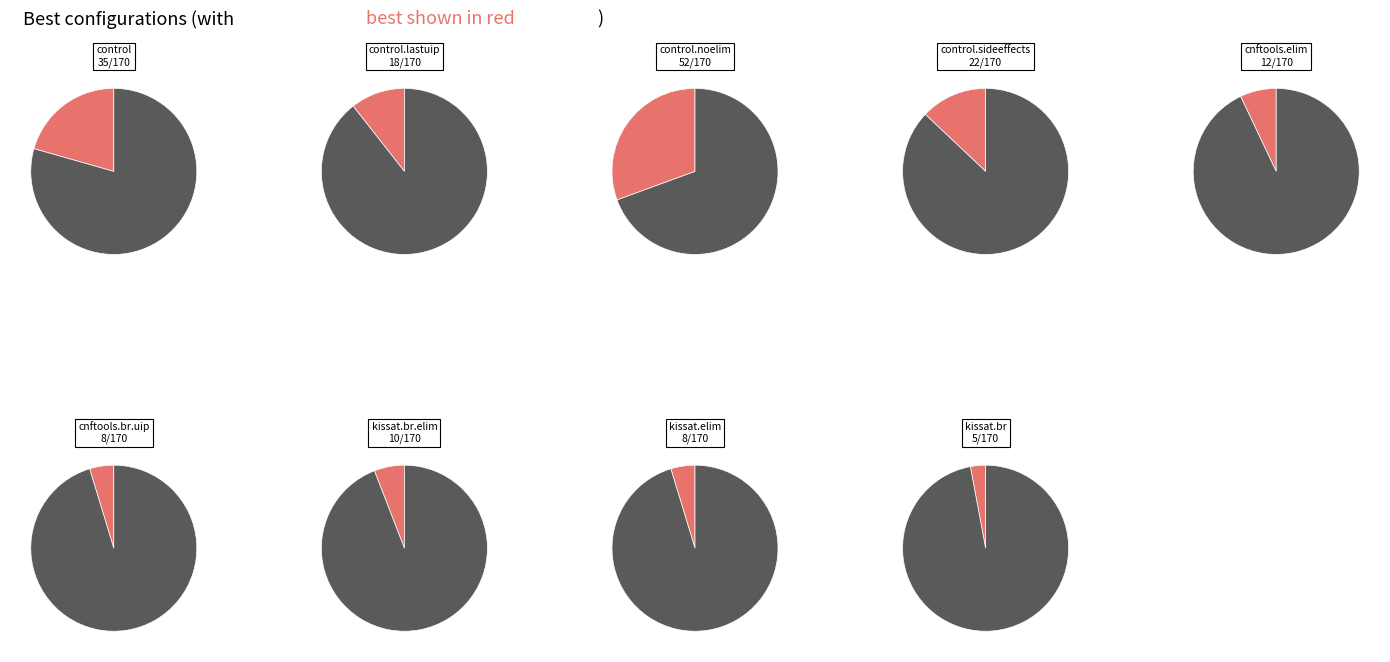

How many segments does this pie chart have?

9